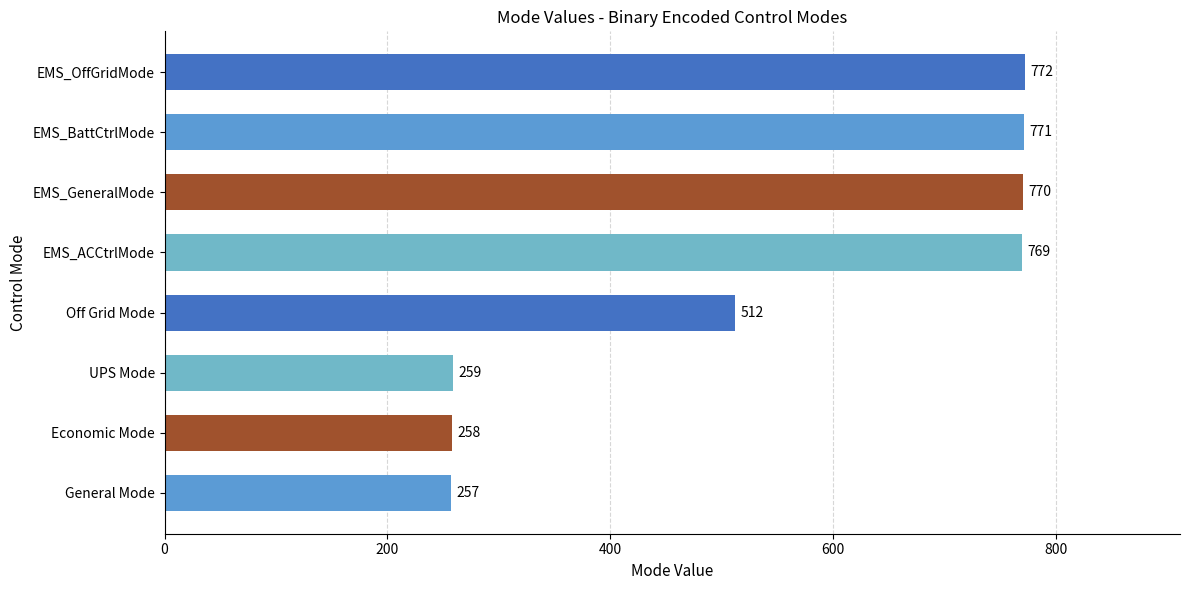

What is the minimum value shown in the chart?

257